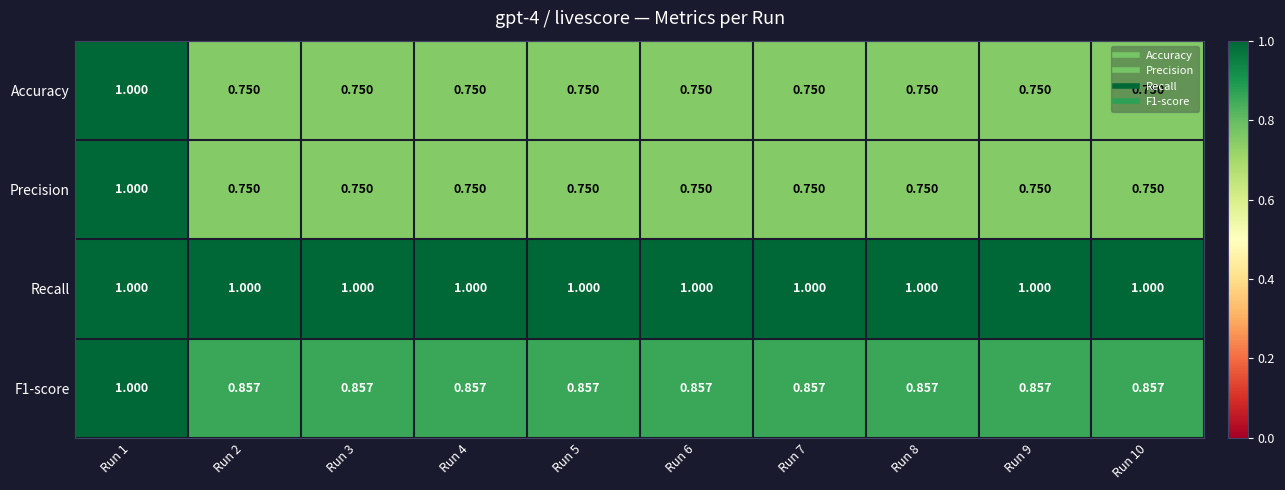

Which series has the largest total across all categories?

Recall